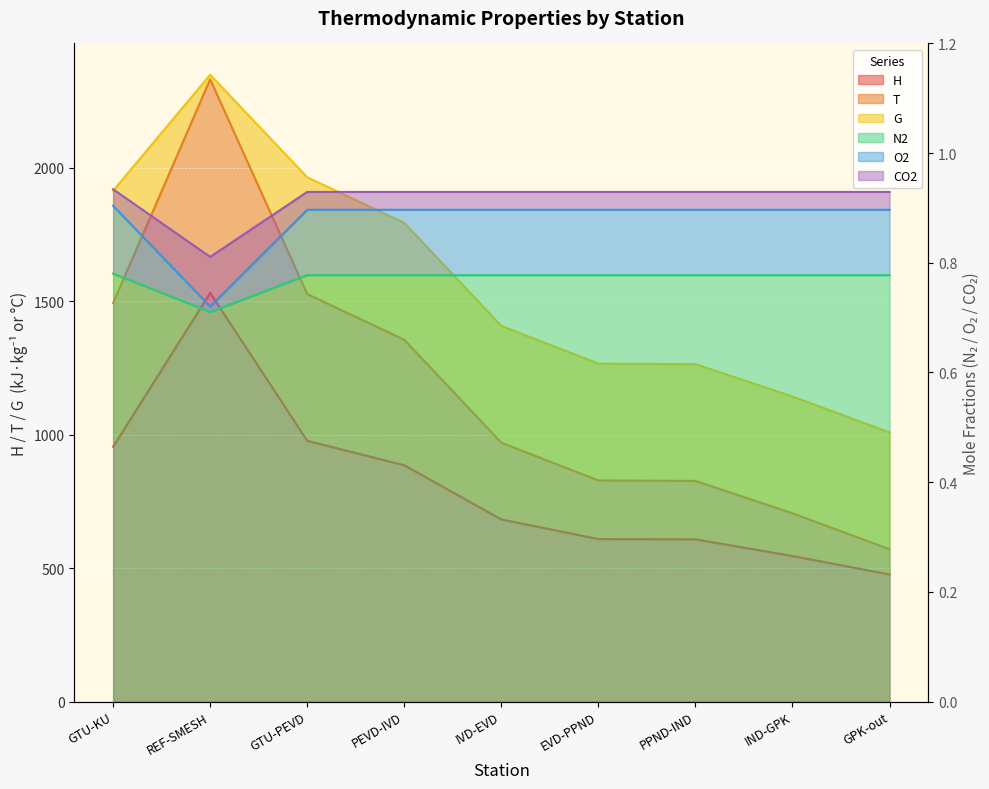

Which series has the largest total across all categories?

T